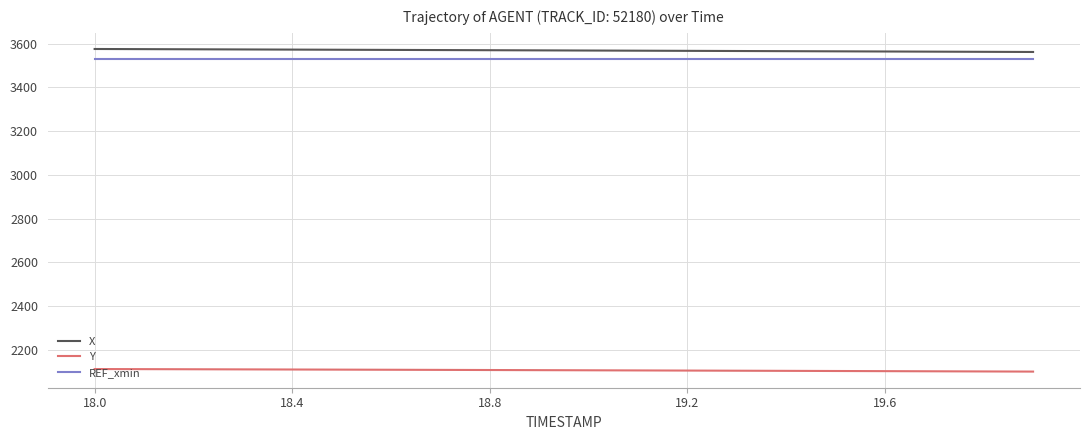

What is the minimum value for Y?

2099.6